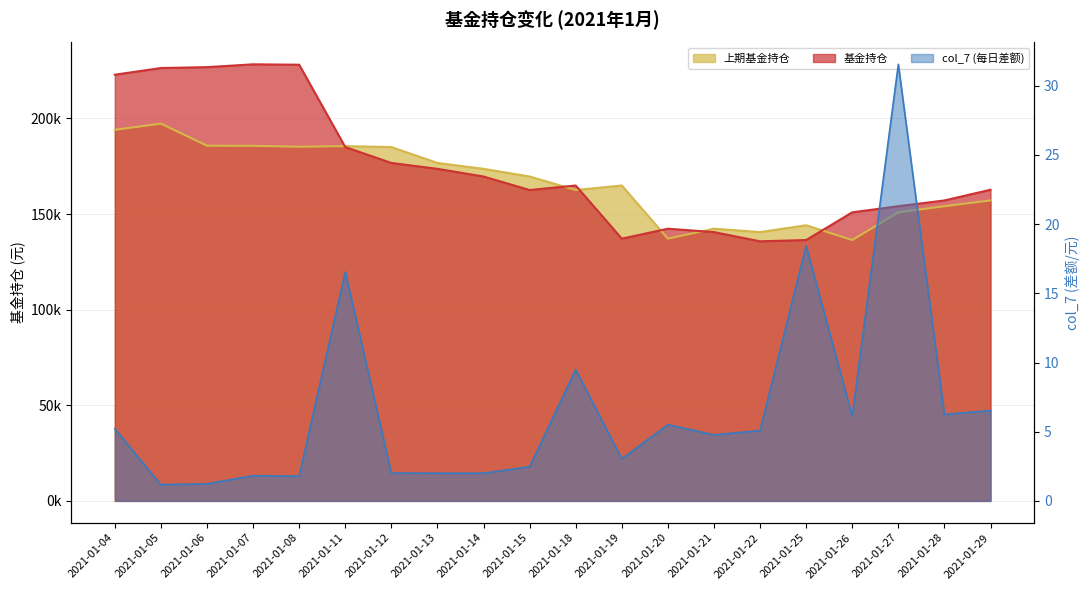

What is the value of the 基金持仓 point at the 13th from the left?

142333.9